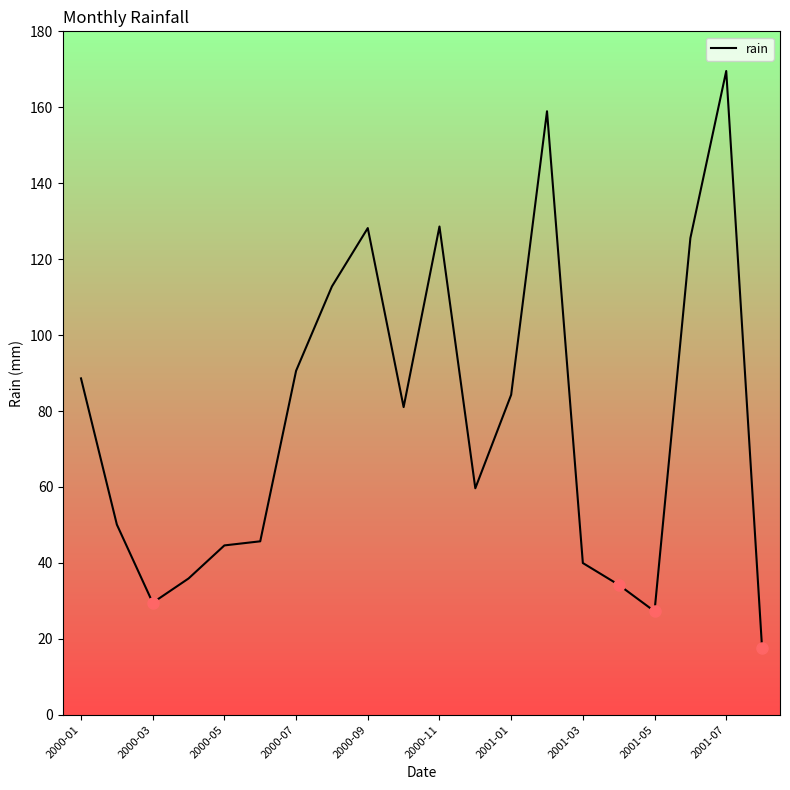

What is the smallest value displayed?

17.5